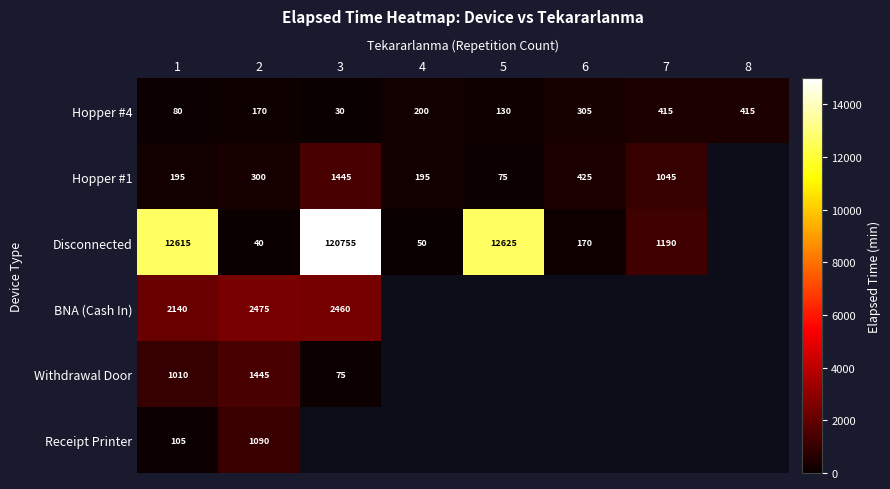

Which label corresponds to the largest value in the chart?

3